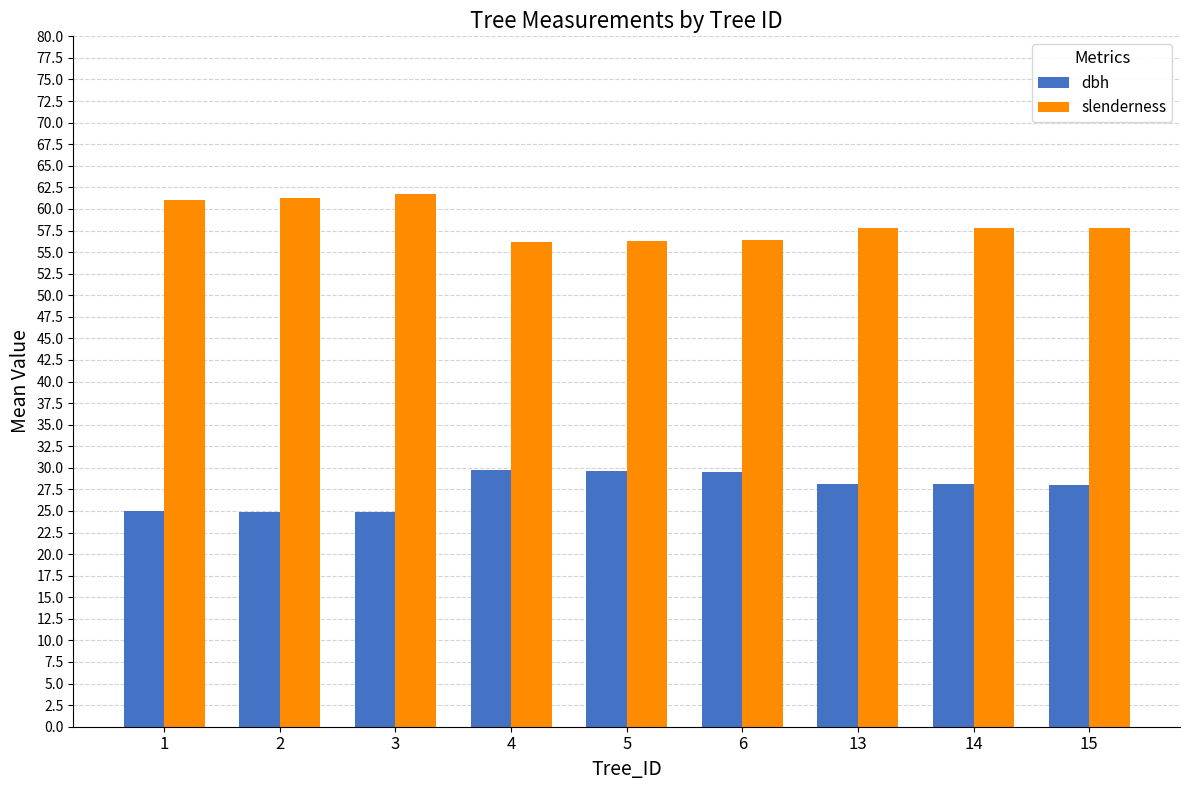

What is the highest value of the dbh series?

29.8